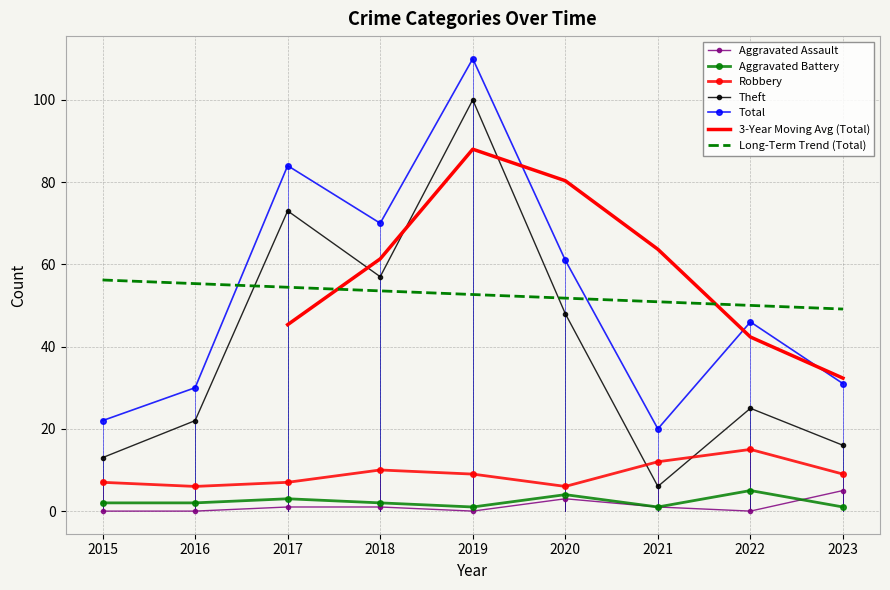

What is the value of the Robbery point at the 4th from the left?

10